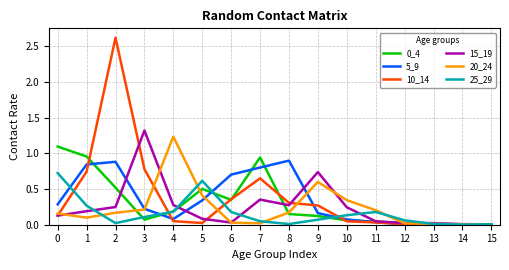

Is it true that 15_19 equals 0.3 at 3?

False